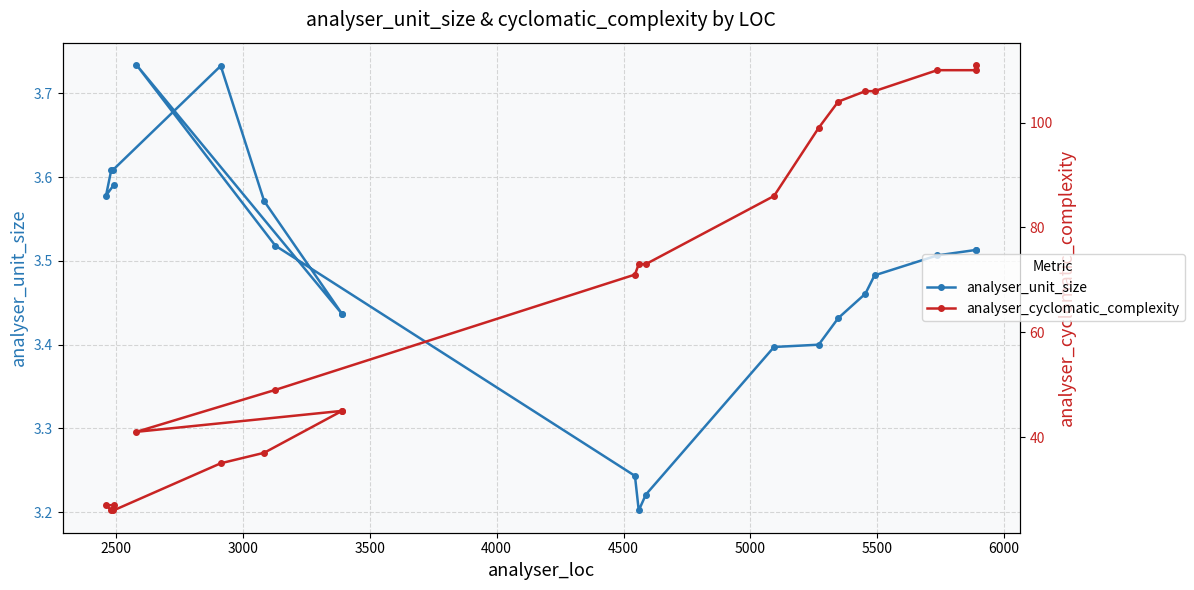

Is the value of analyser_unit_size at 5500 greater than the value of analyser_cyclomatic_complexity at 10?

No